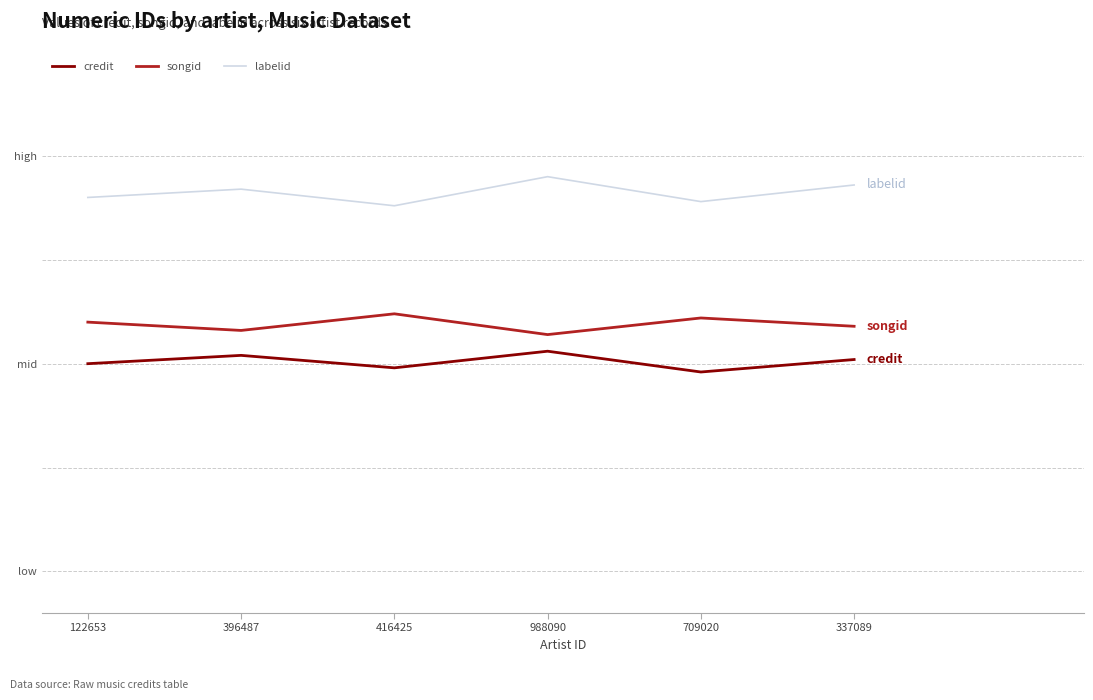

What are all the series names shown in the legend?

credit, songid, labelid